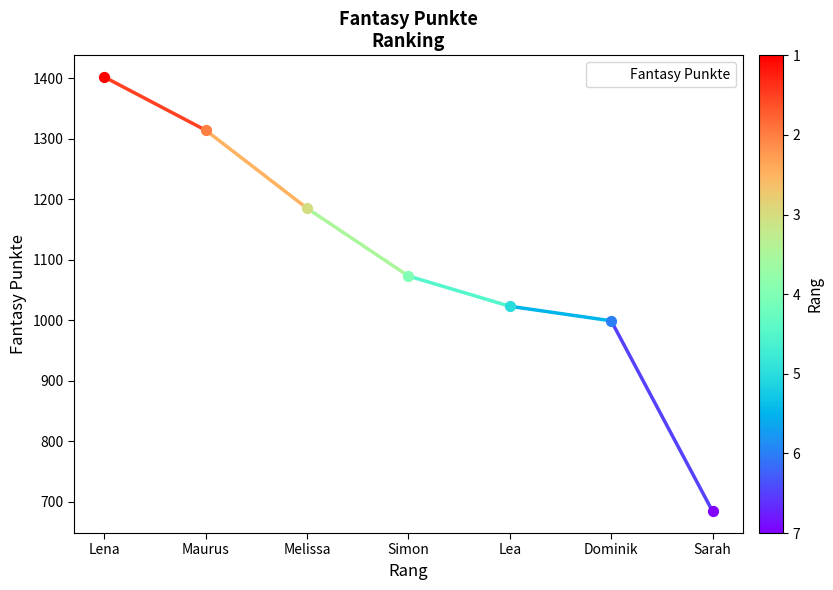

What is the change in value from Simon to Lea?

-50